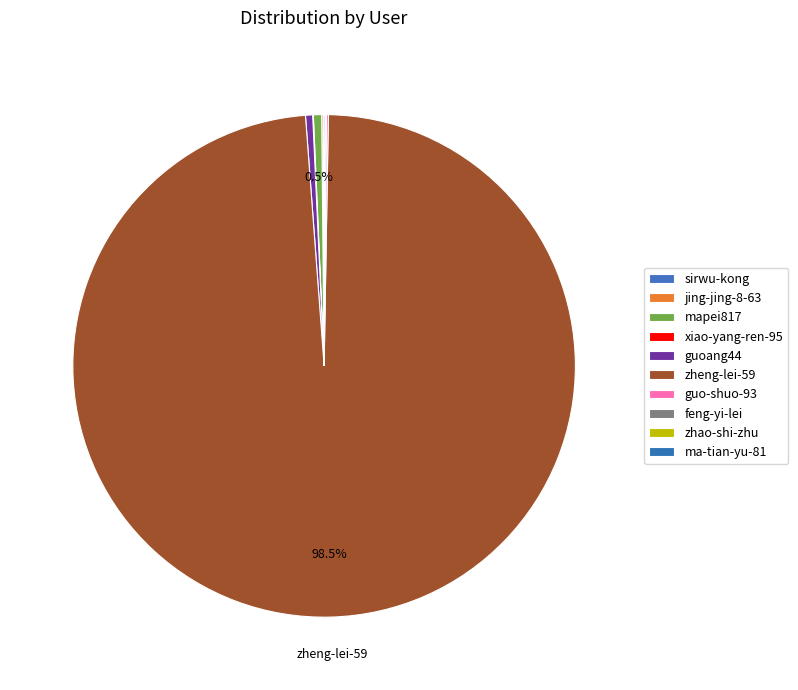

What is the majority slice?

zheng-lei-59